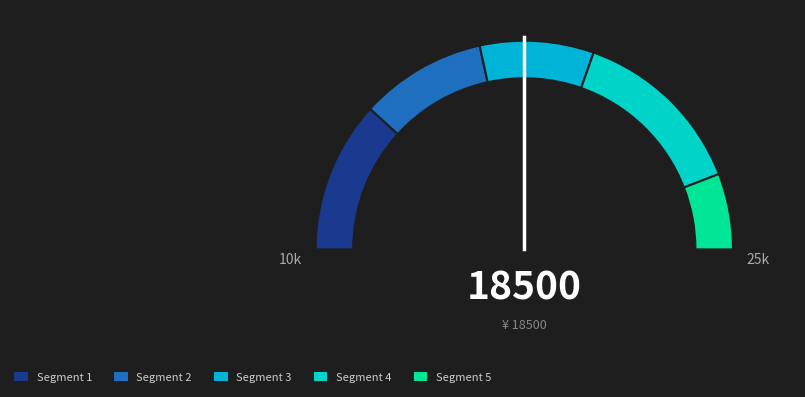

Count the number of slices in the pie.

5